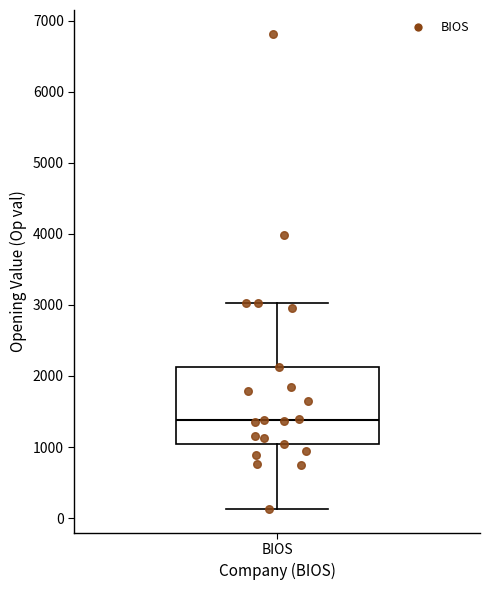

Transcribe this box plot: give where the median line is, the range the box spans, and where the two whiskers end, as read against the y-axis. The values are not printed on the chart, so give them approximately, as read against the axis.

median 1400, box 1000 to 2100, whiskers 100 to 3000